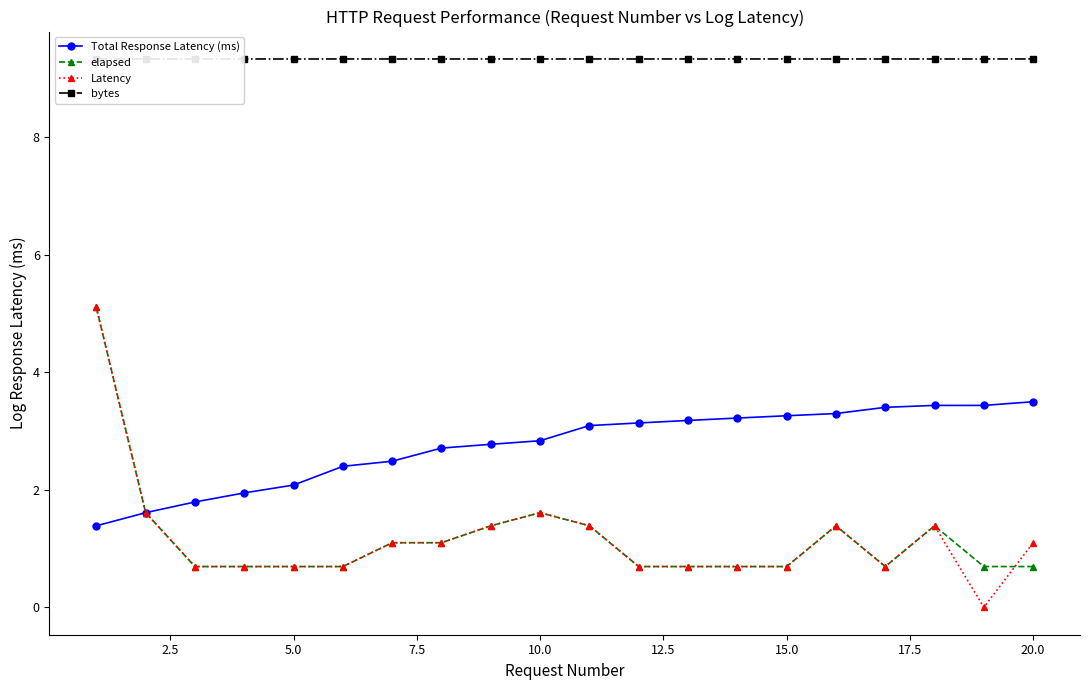

The value of elapsed at 5.0 is 0.3. True or false?

False